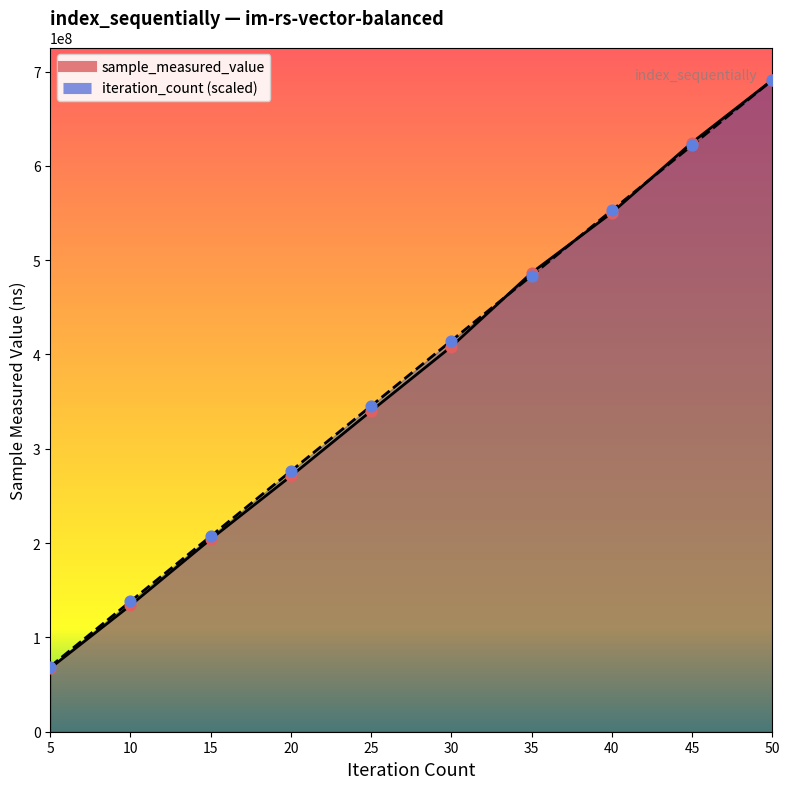

What are all the series names shown in the legend?

sample_measured_value, iteration_count